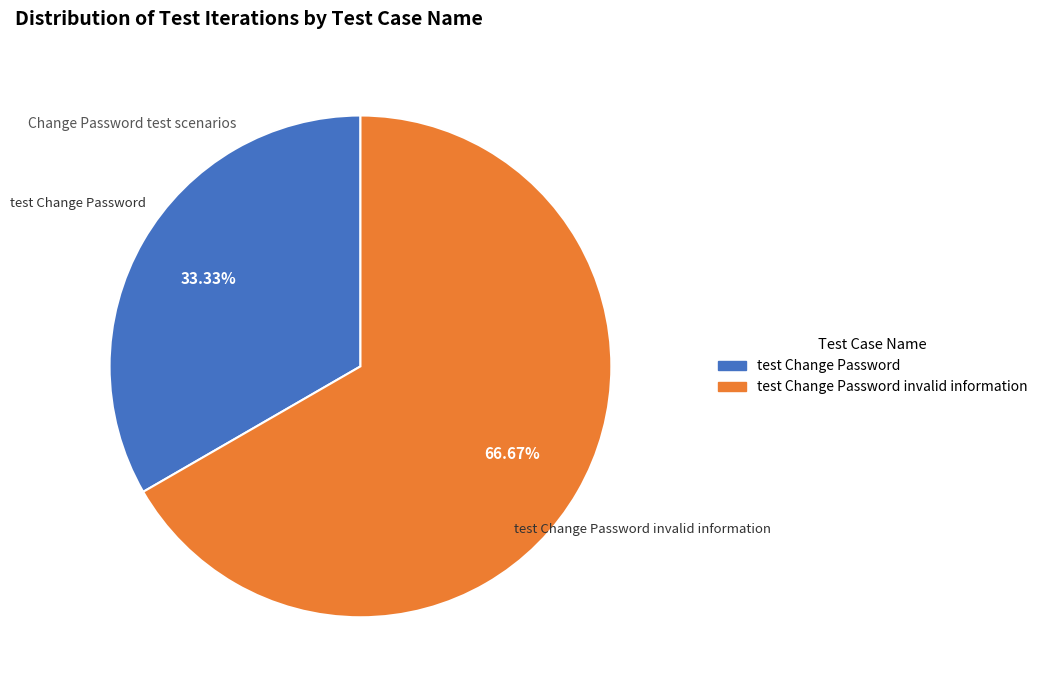

Is there any slice that represents more than half of the pie?

Yes